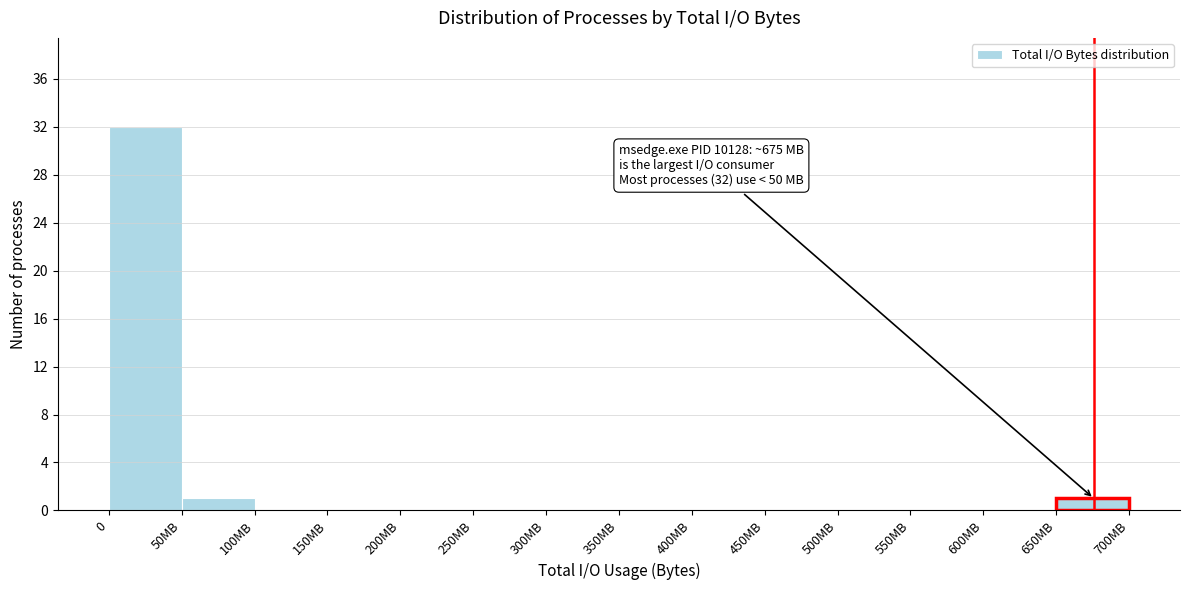

Reading left to right, transcribe all the data shown in this chart.

0=32	50MB=1	100MB=0	150MB=0	200MB=0	250MB=0	300MB=0	350MB=0	400MB=0	450MB=0	500MB=0	550MB=0	600MB=0	650MB=1